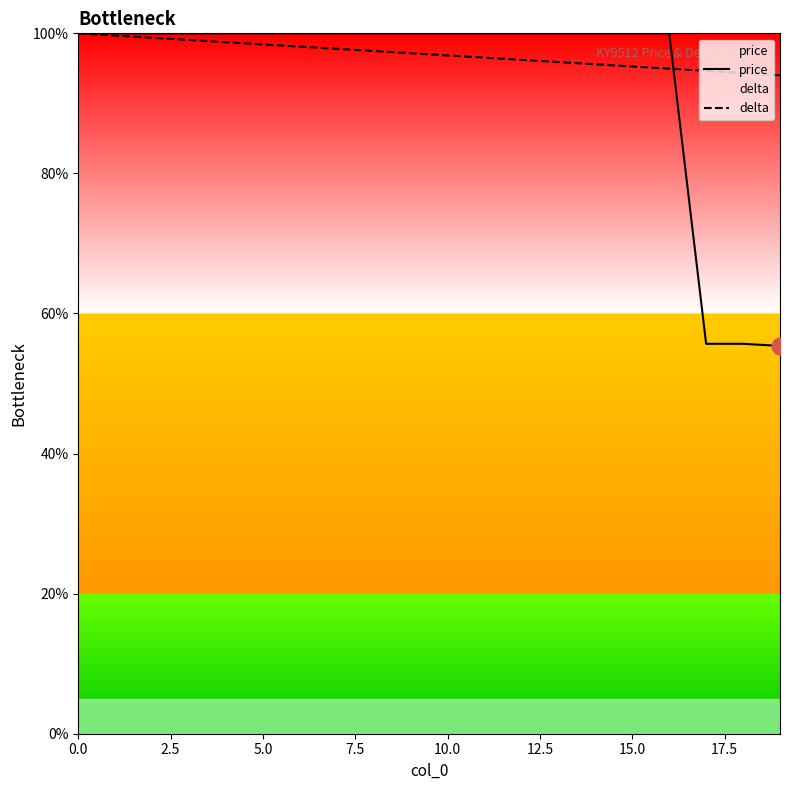

Reading left to right, transcribe all the data shown in this chart.

price: 100.0	100.0	100.0	100.0	100.0	100.0	100.0	100.0	100.0	100.0	100.0	100.0	100.0	100.0	100.0	100.0	100.0	55.7	55.7	55.4
delta: 100.0	99.7	99.4	99.1	98.7	98.4	98.1	97.8	97.5	97.2	96.8	96.5	96.2	95.9	95.6	95.3	95.0	94.6	94.3	94.0